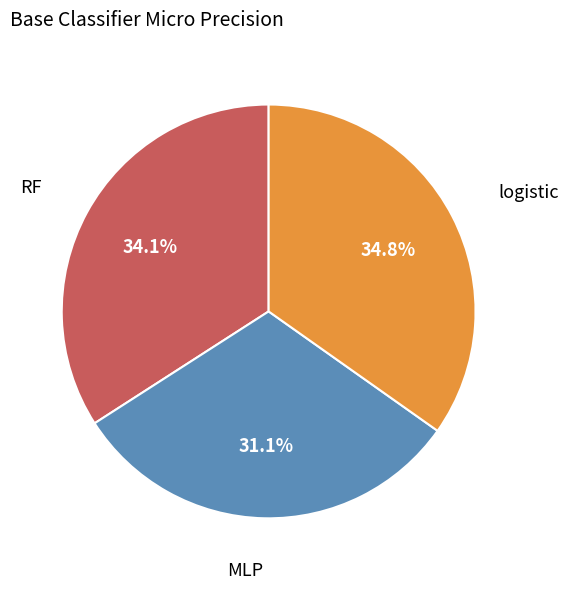

Rank the categories by value from lowest to highest.

MLP, RF, logistic